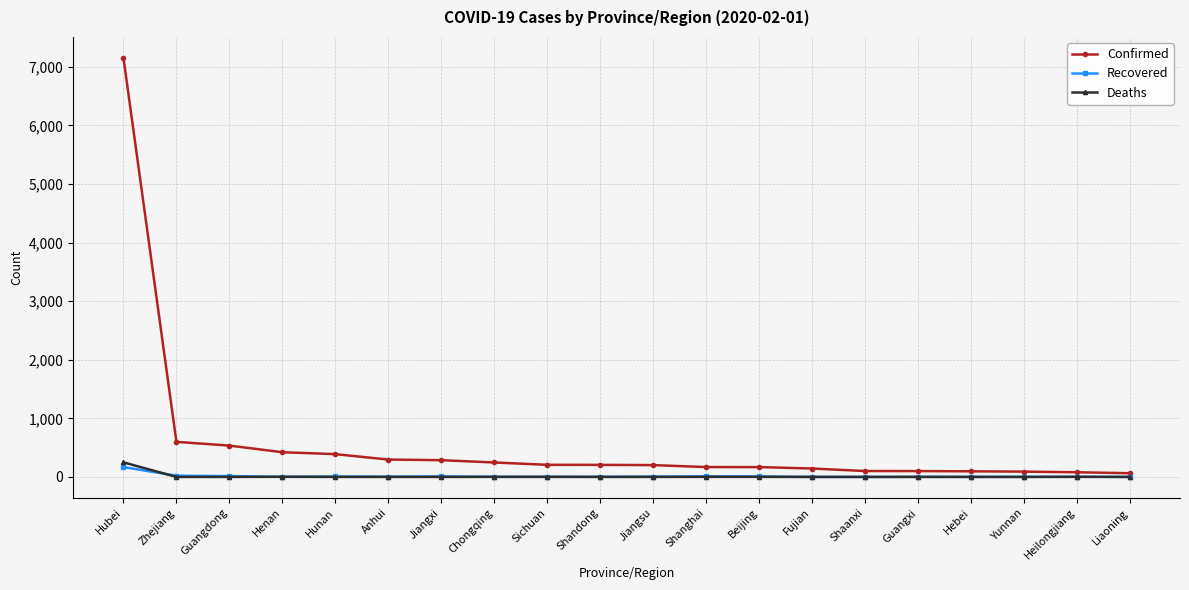

At how many categories does at least one series exceed 2701?

1